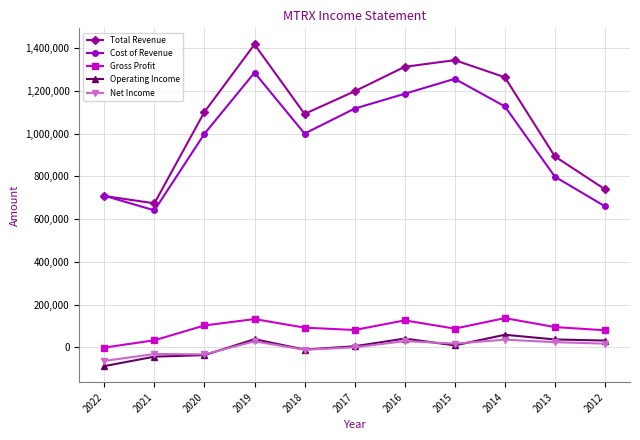

Which series has the largest total across all categories?

Total Revenue